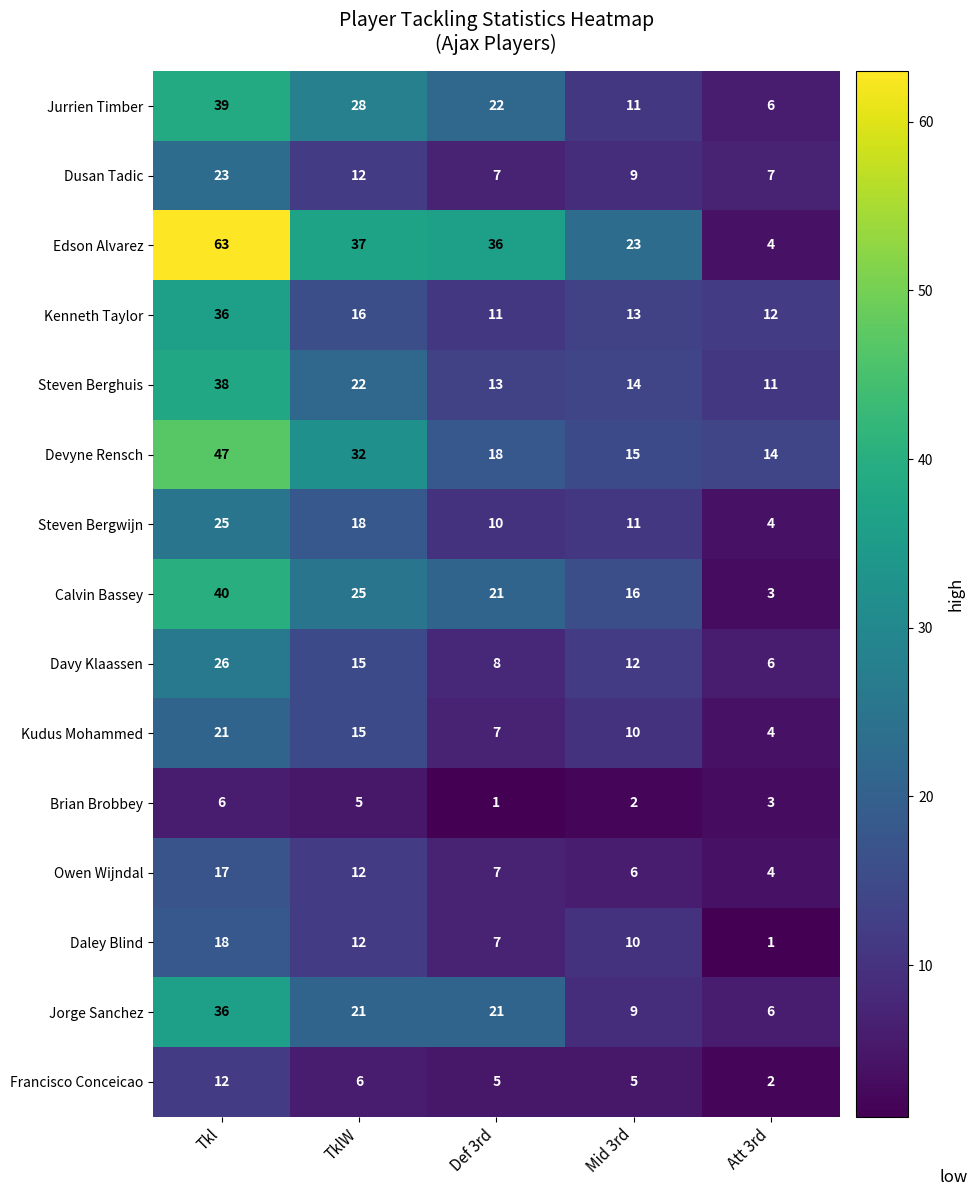

Where does the Steven Berghuis series first go above 14?

Tkl